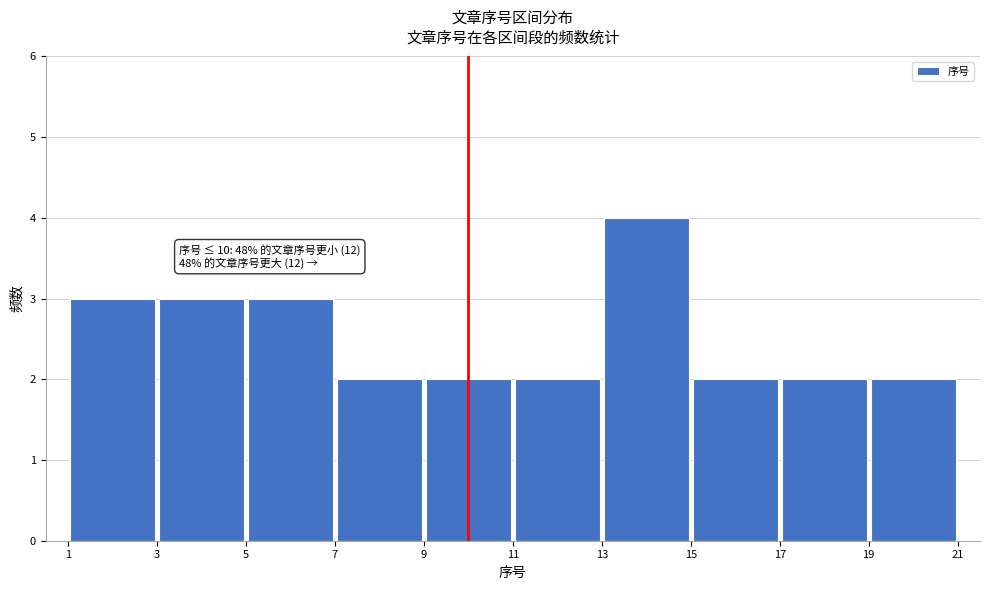

Which range on the x-axis has the tallest bar?

13 to 15